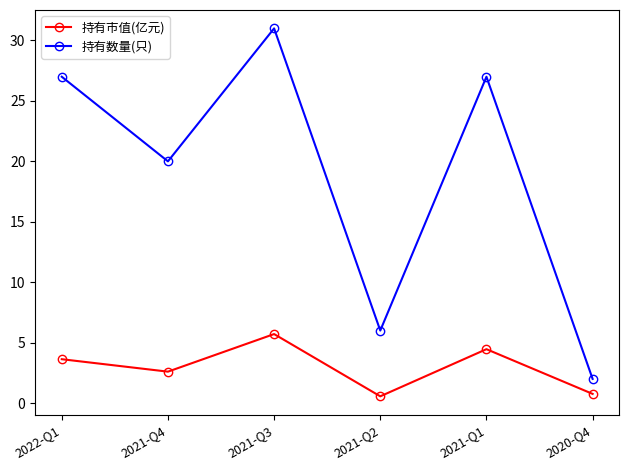

The 持有数量(只) series shows 31.0 at 2021-Q3. True or false?

True